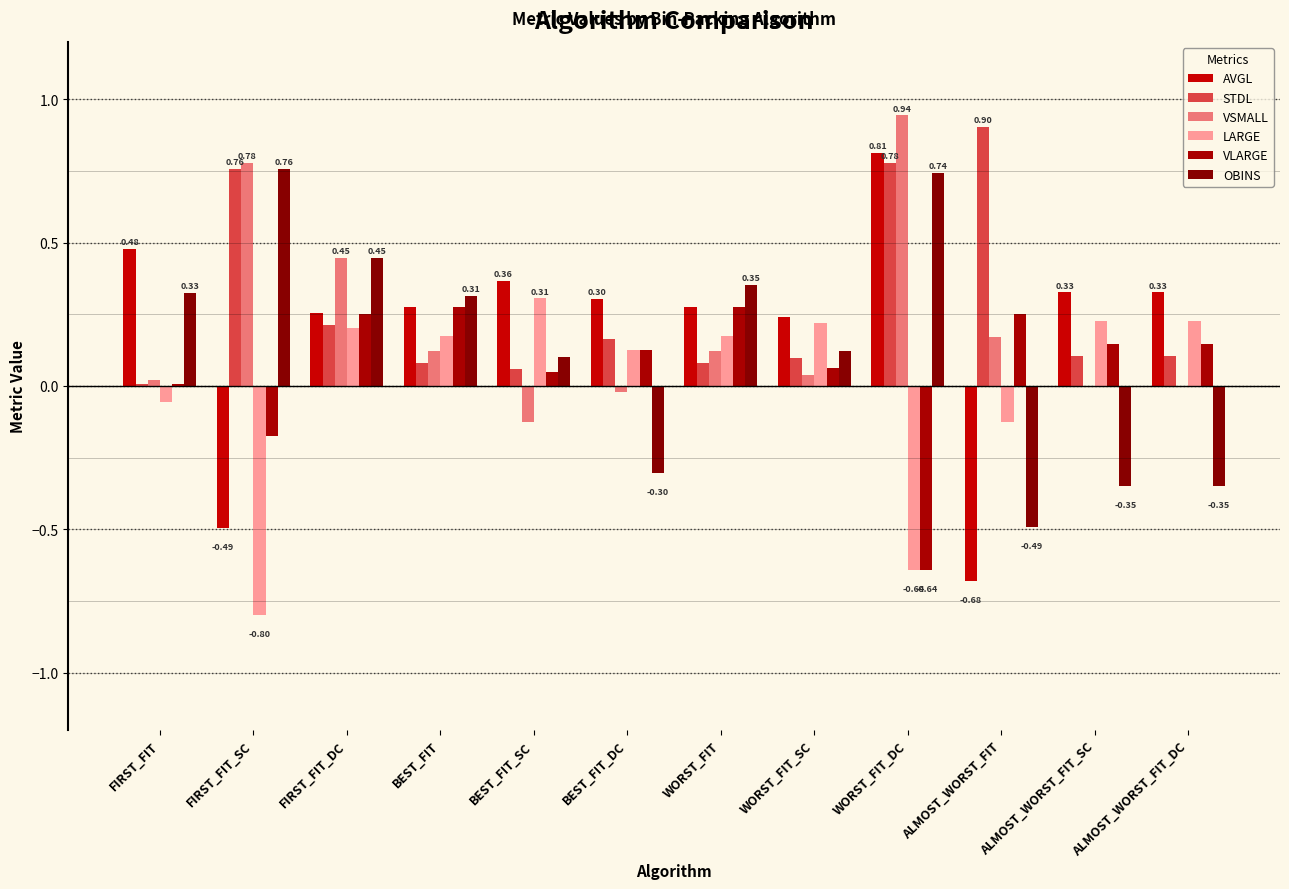

The value of STDL at ALMOST_WORST_FIT is 0.9. True or false?

True